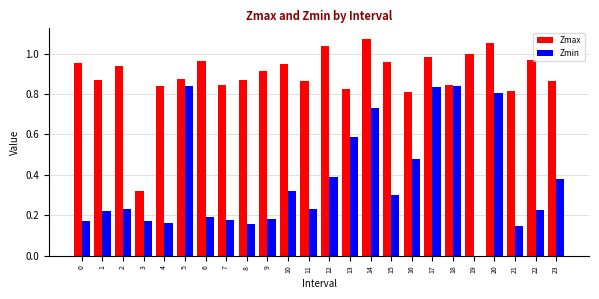

Between 14 and 16, which series saw the biggest shift?

Zmax